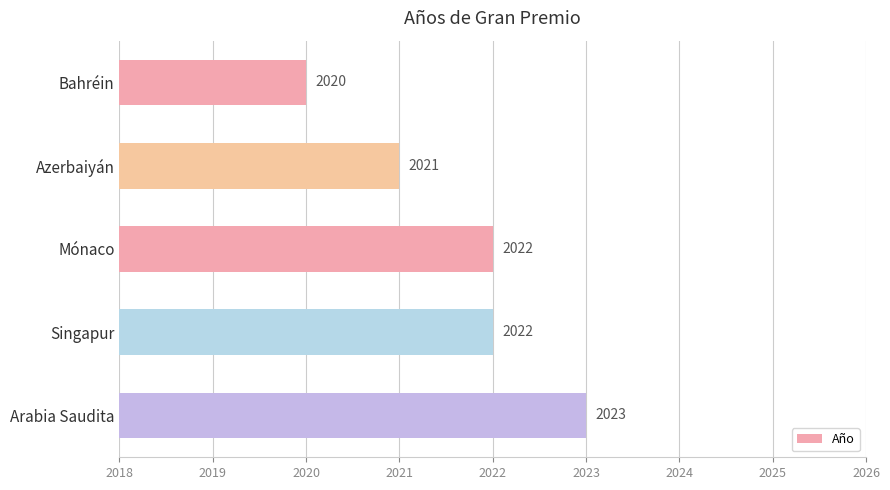

How many bars are there in total?

5